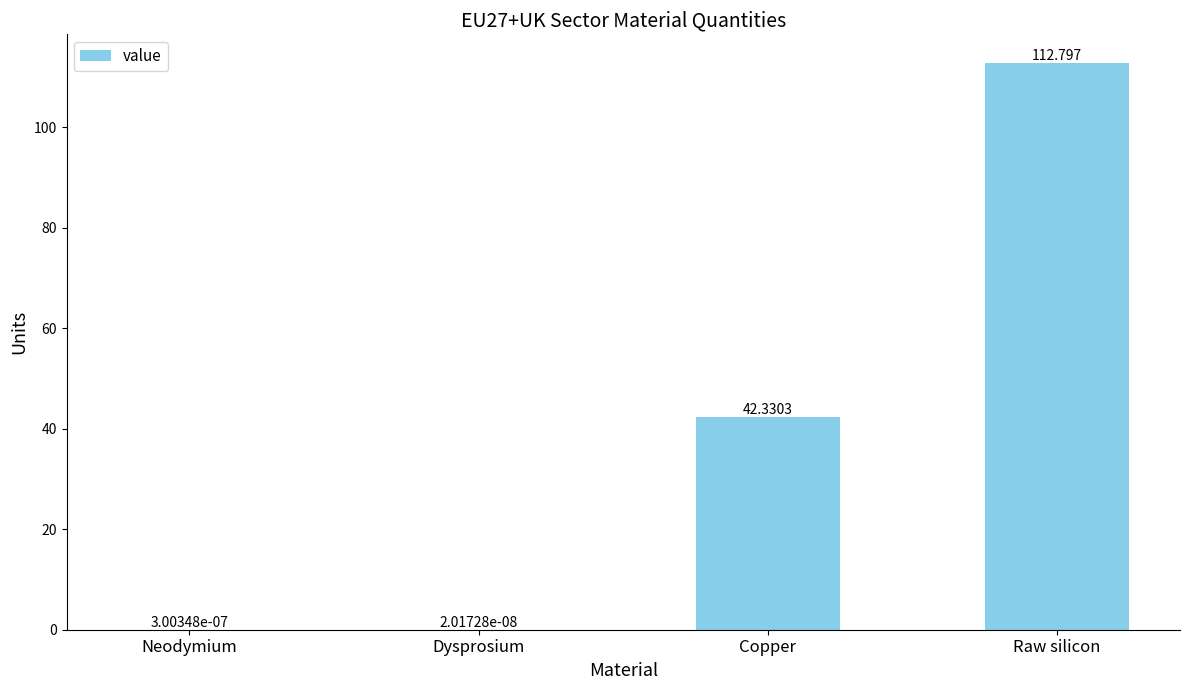

Between Neodymium and Raw silicon, which is larger?

Raw silicon